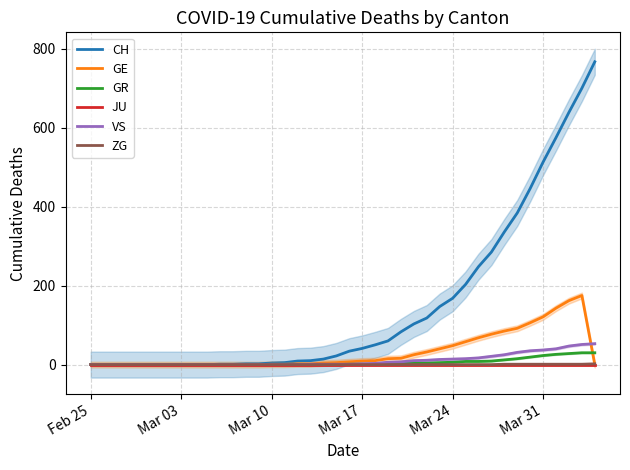

What is the highest value of the VS series?

53